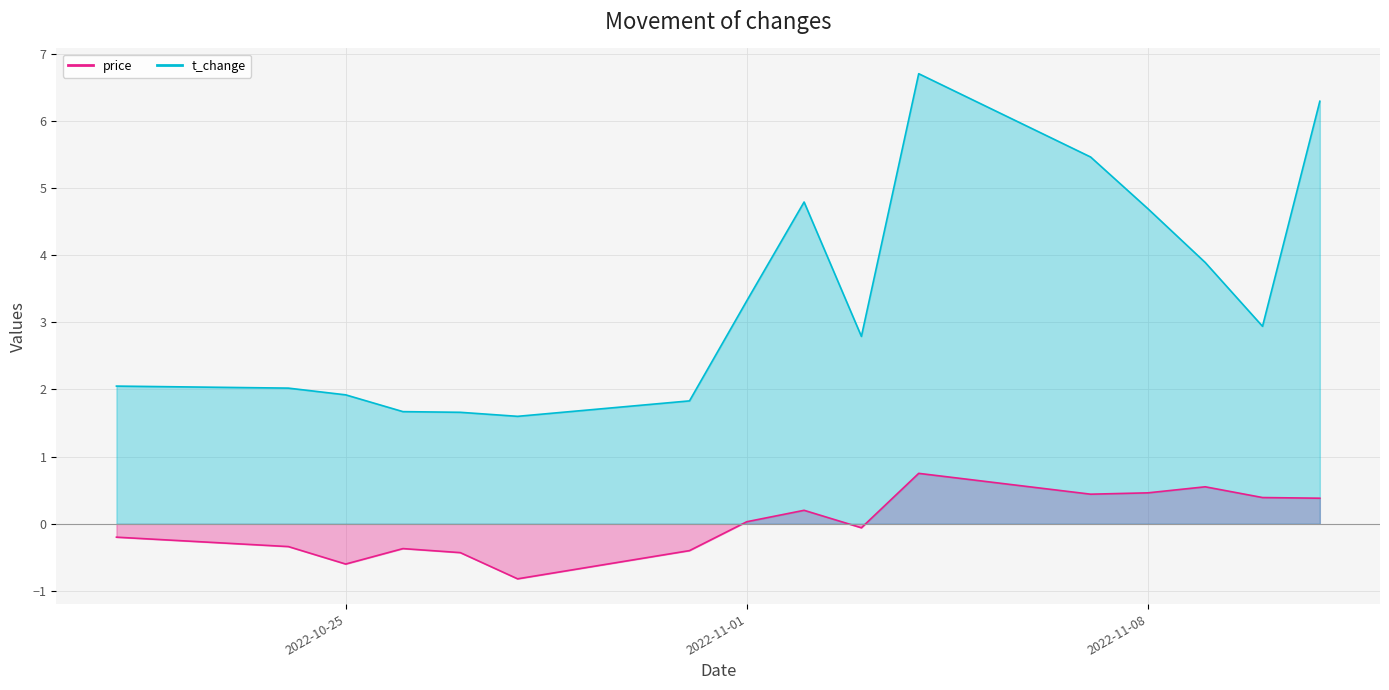

What is the label of the 6th point from the right?

2022-11-04